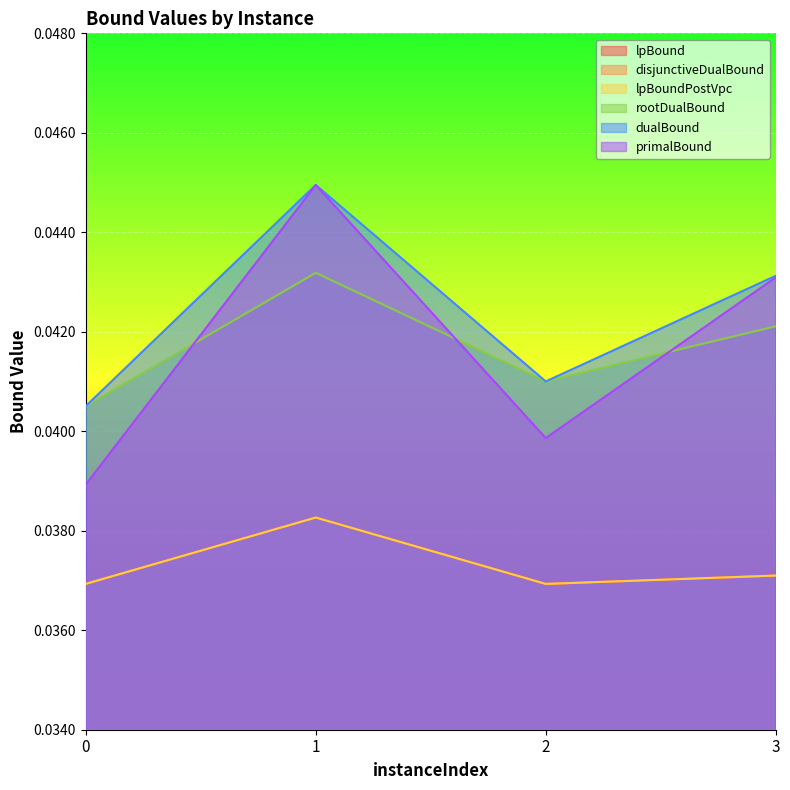

Does the chart display data point markers on the line(s)?

No